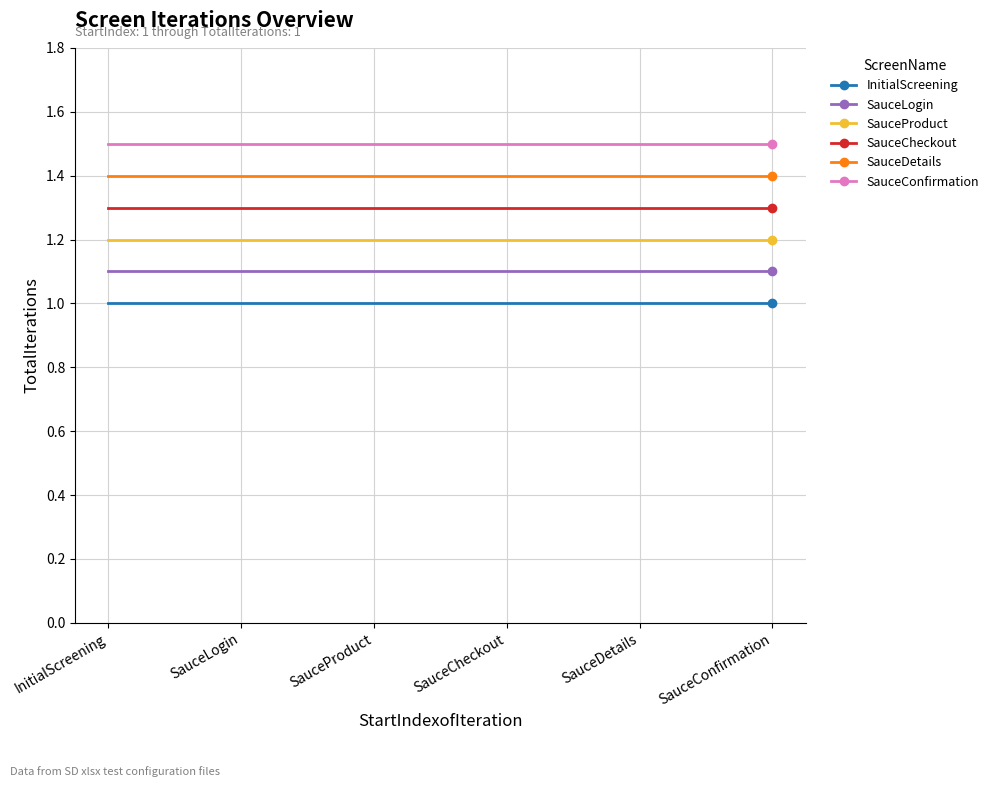

At how many categories does at least one series exceed 1?

6